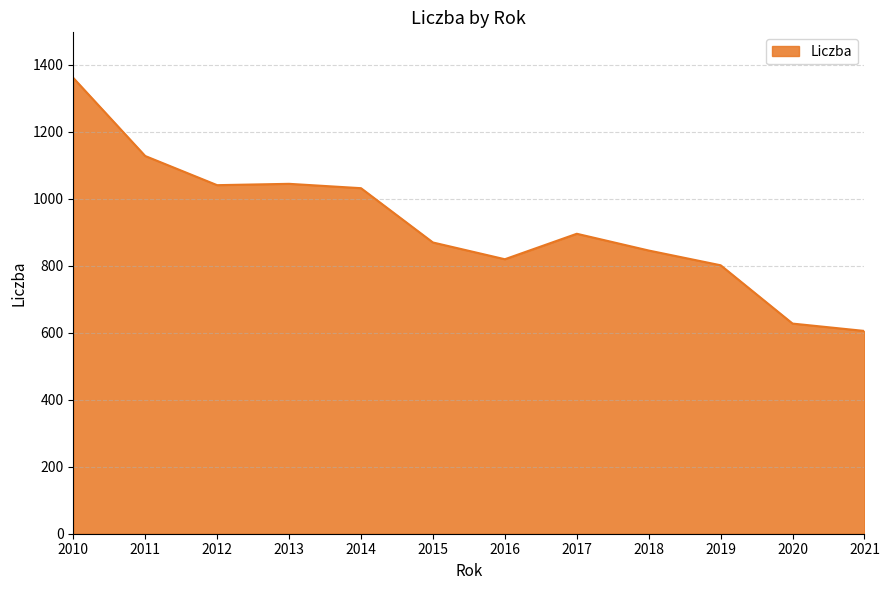

What is the minimum value shown in the chart?

605